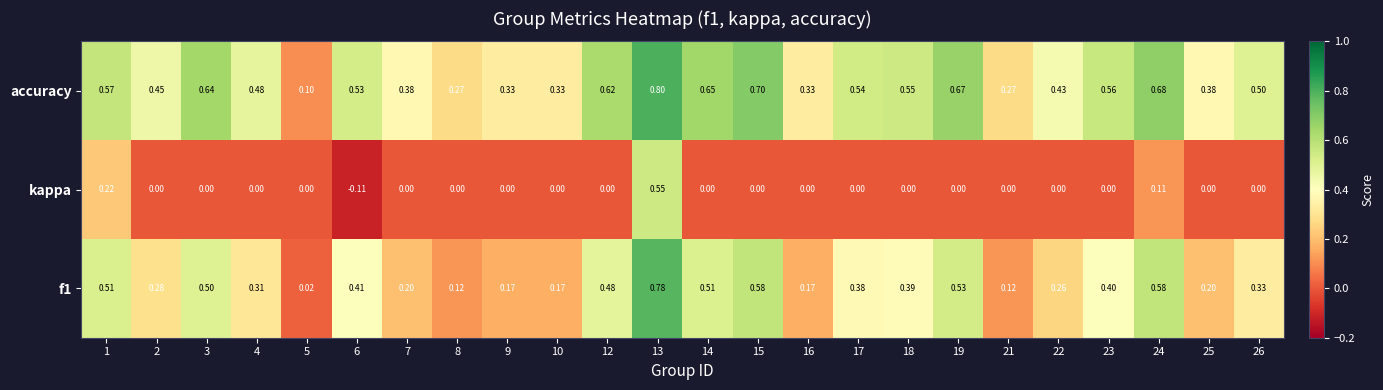

Is the value of f1 at 15 greater than the value of kappa at 16?

Yes